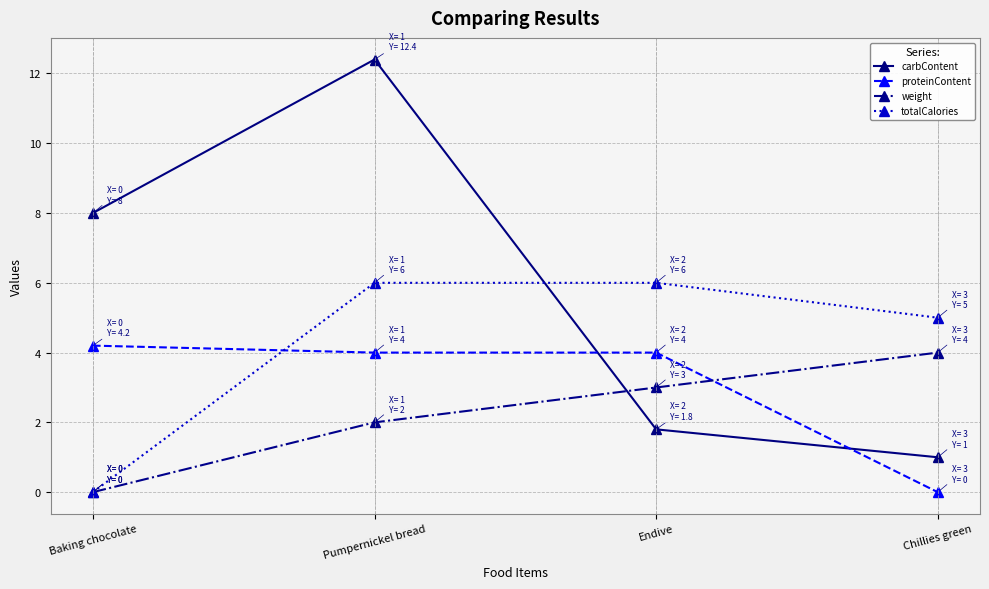

The weight series shows 6.2 at Chillies green. True or false?

False